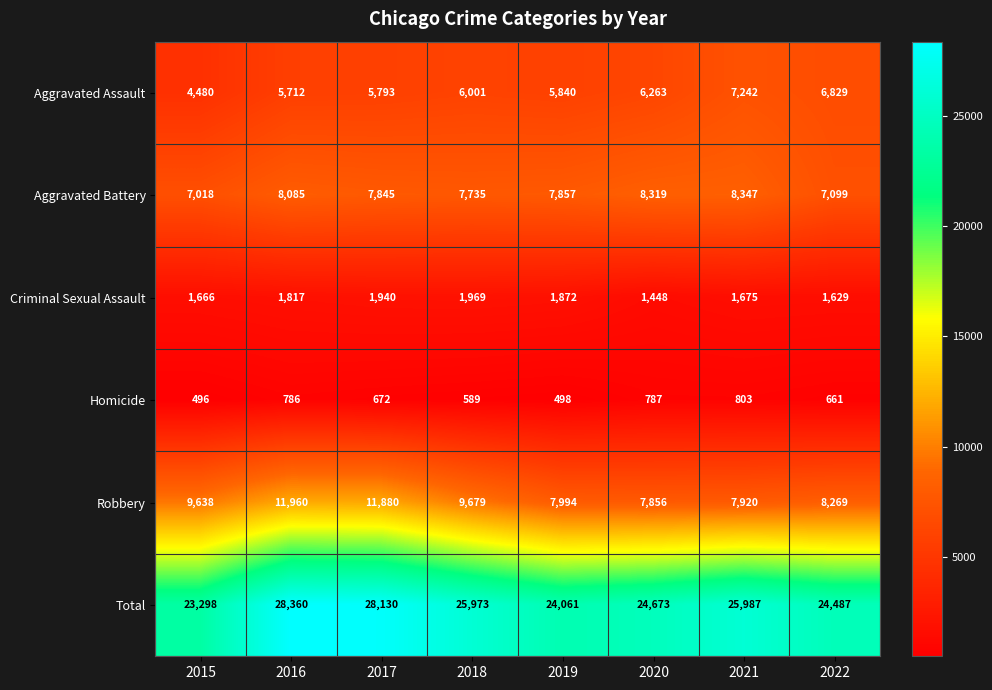

Which series changed the most between 2017 and 2018?

Robbery